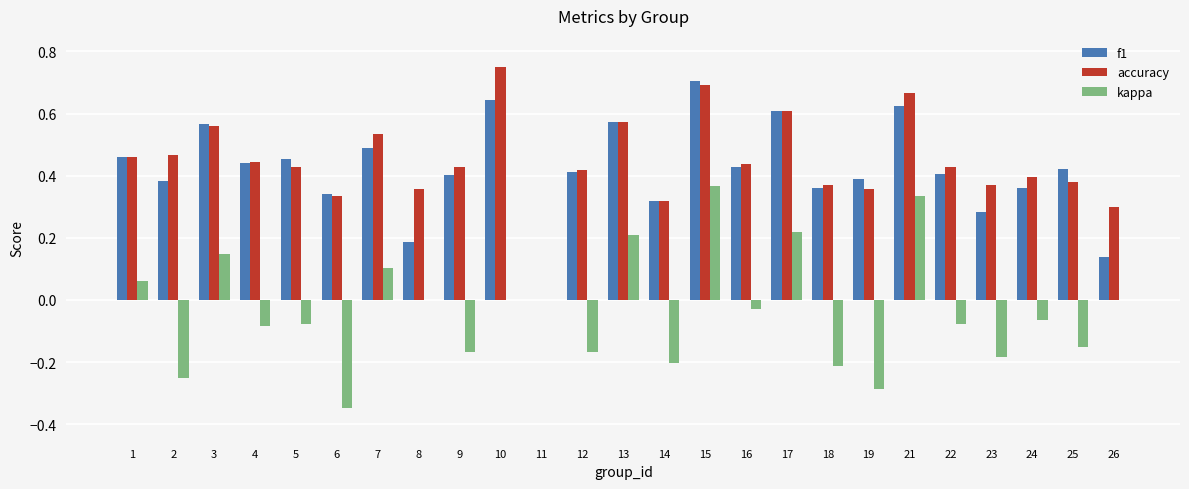

What is the sum of all accuracy values?

11.1